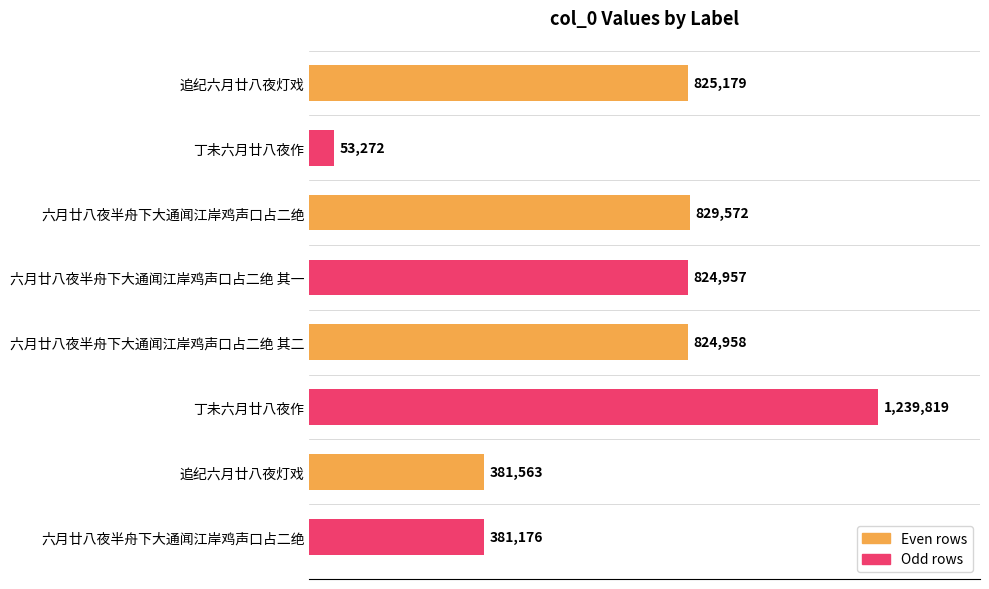

Does the chart contain any negative values?

No